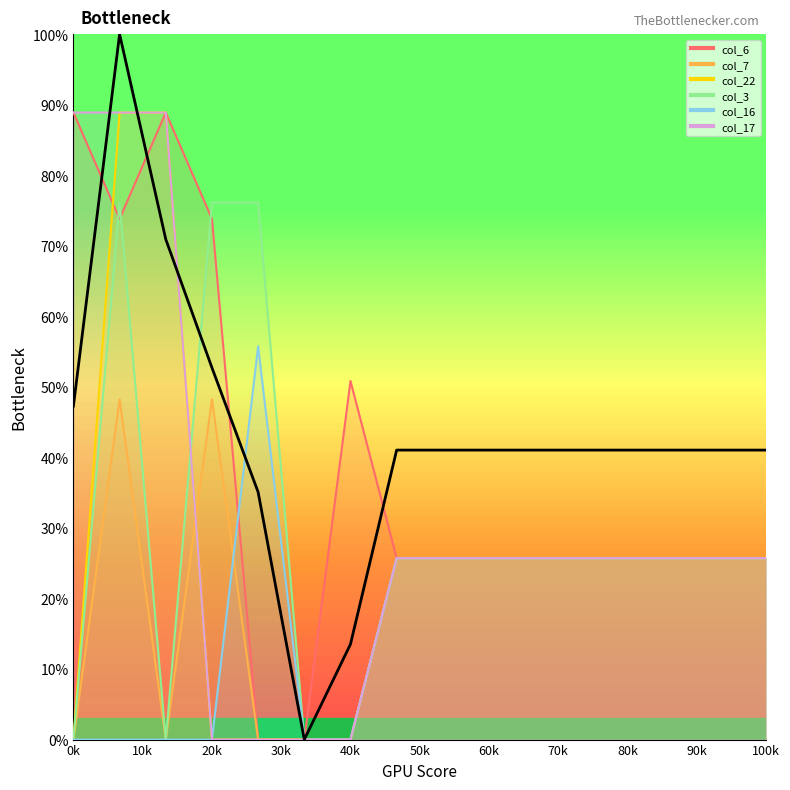

What is the difference between the values at 80k and 20k?

52.6